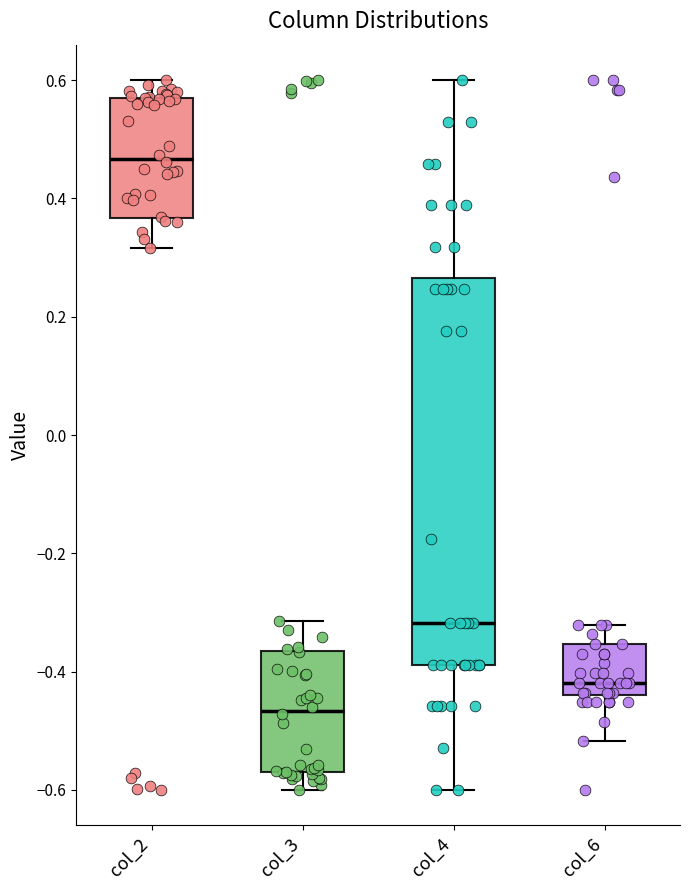

Which box is the tallest, from its lower edge to its upper edge?

col_4